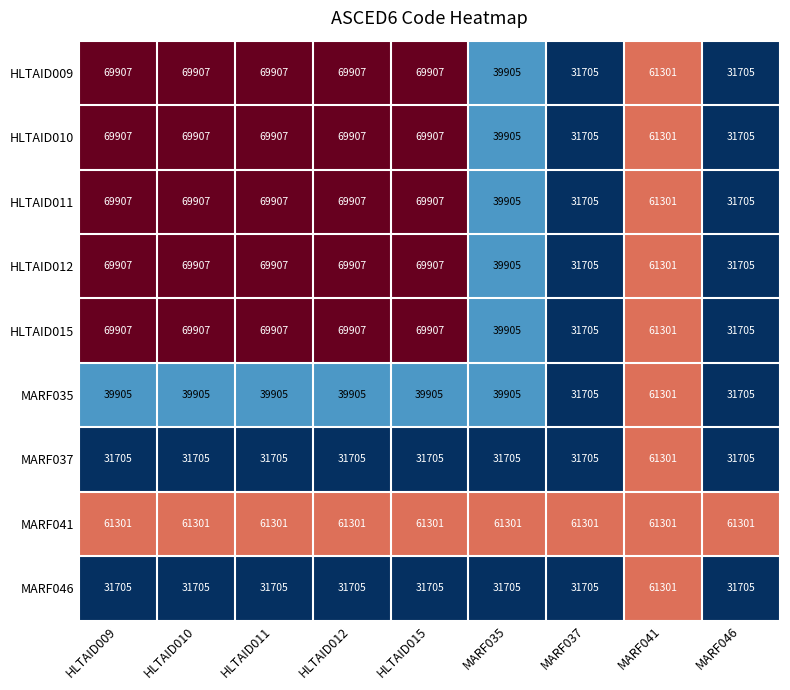

What is the difference between the highest and lowest values at HLTAID015?

38202